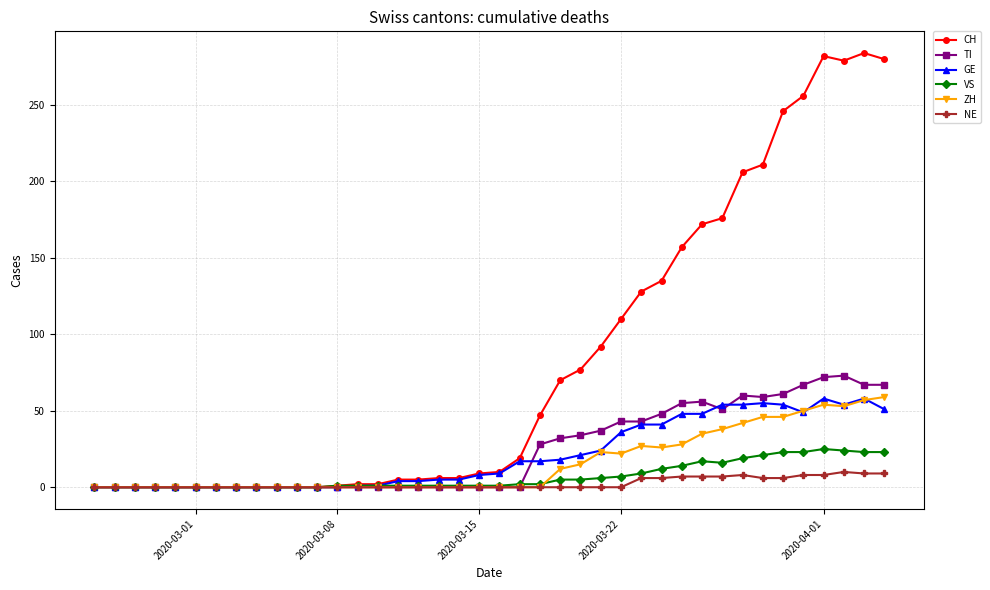

Which series has the widest spread of values?

CH